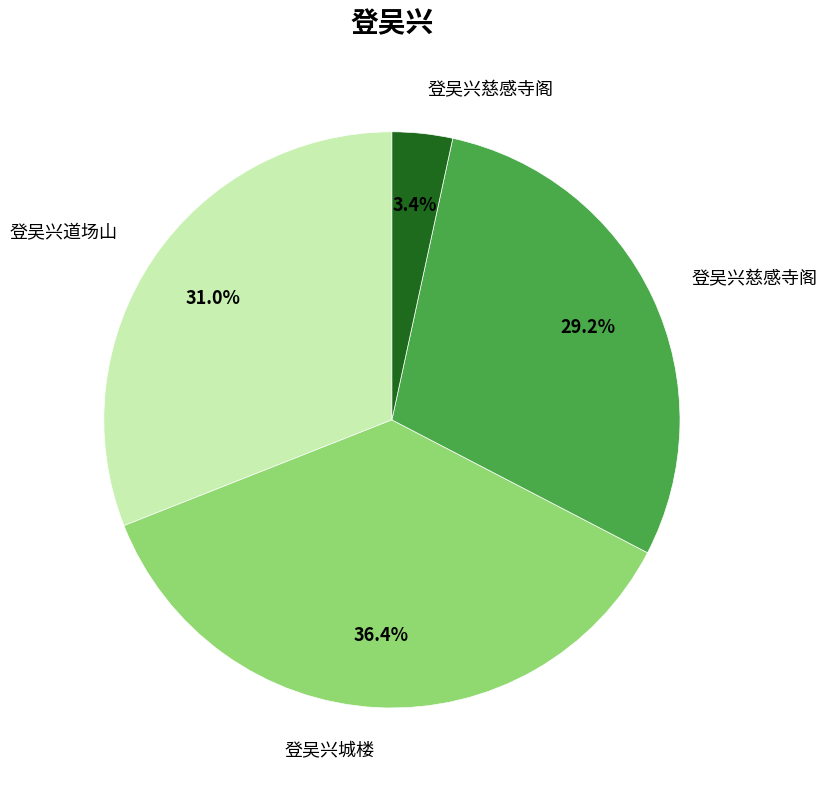

Is there any slice that represents more than half of the pie?

No